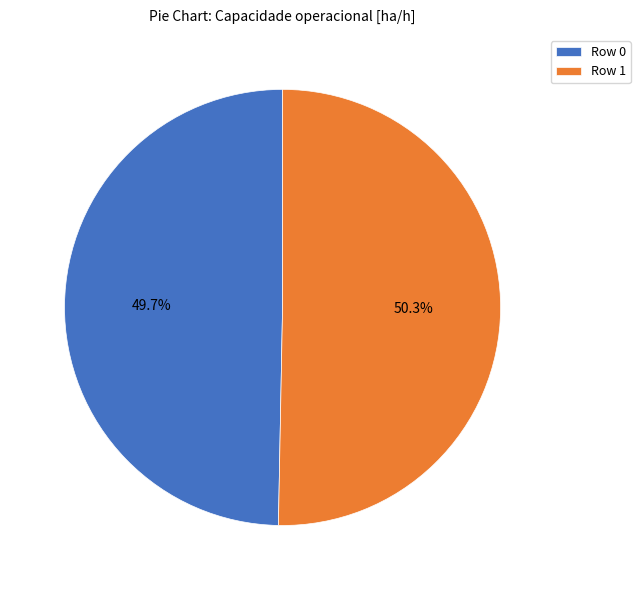

What is the smallest slice in the pie chart?

Row 0